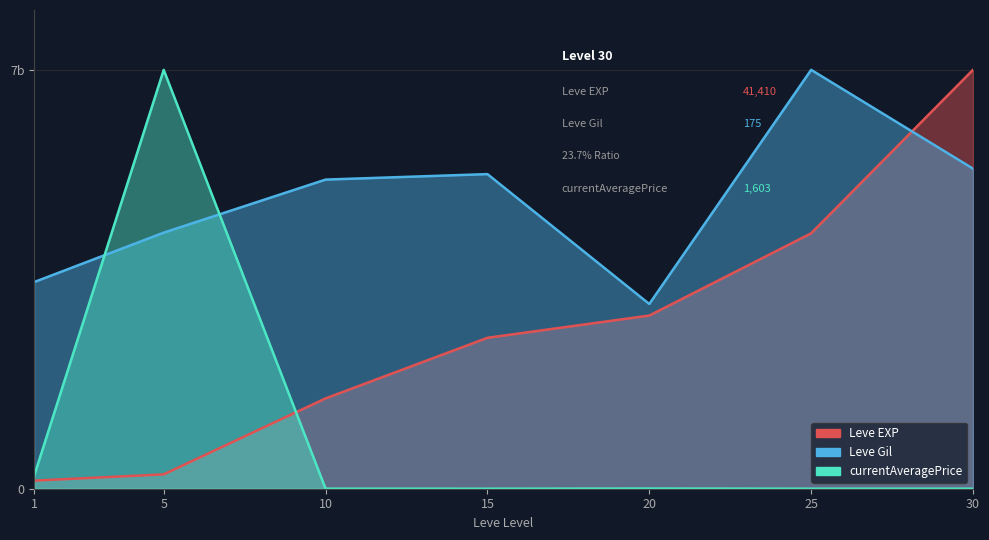

Reading right to left, list all the values displayed in this chart.

Leve EXP: 7.0	4.3	2.9	2.5	1.5	0.2	0.1
Leve Gil: 5.3	7.0	3.1	5.3	5.2	4.3	3.5
currentAveragePrice: 0.0	0.0	0.0	0.0	0.0	7.0	0.2